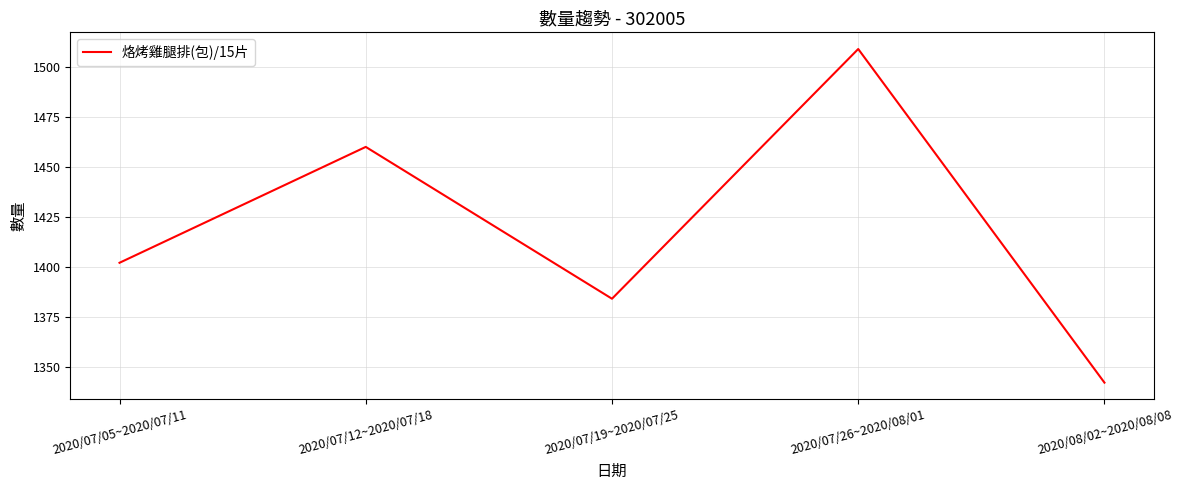

The chart shows a value of 483 at 2020/07/19~2020/07/25. True or false?

False